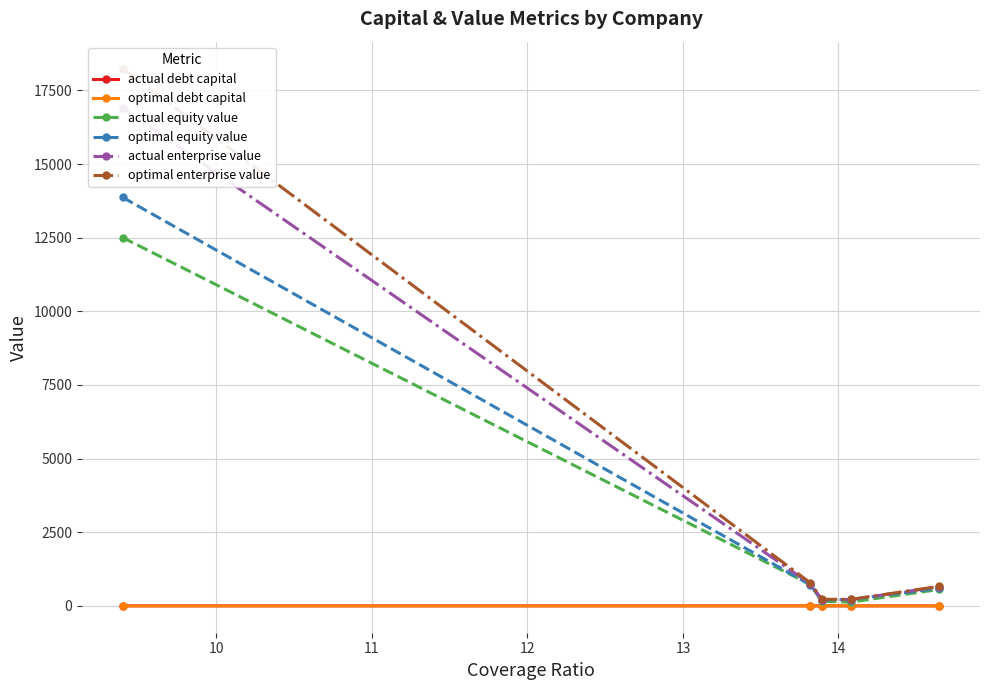

In optimal equity value, how many points are lower than both neighbors (excluding endpoints)?

1